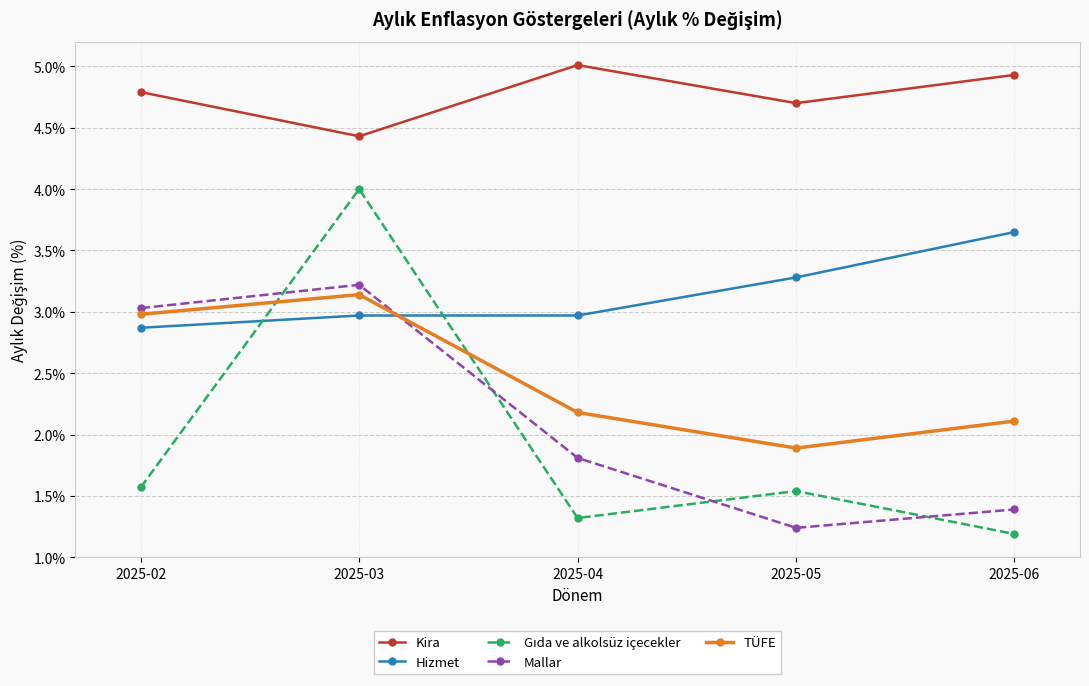

Which series has the largest total across all categories?

Kira